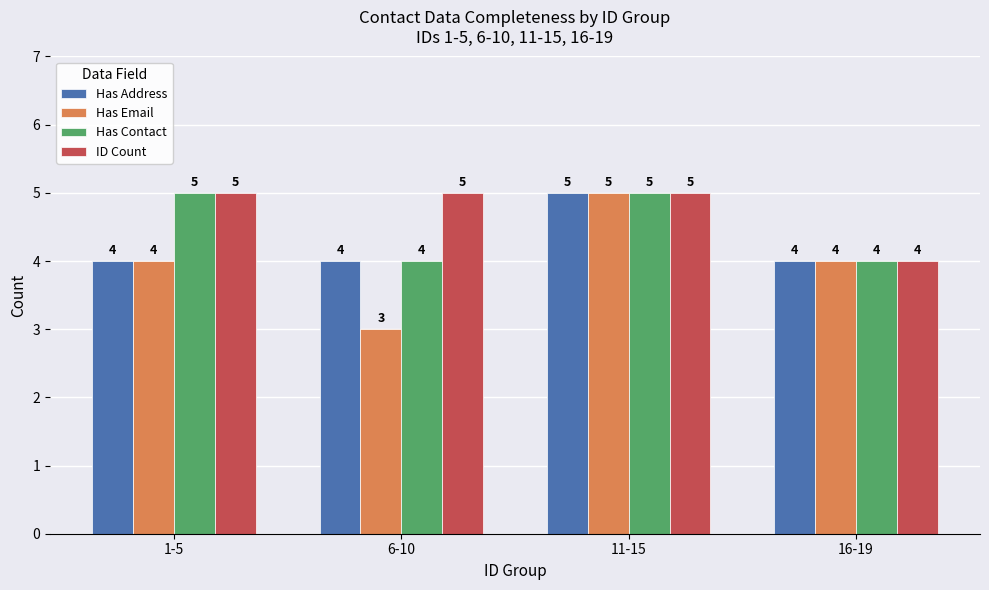

What is the difference between the maximum and minimum values in the Has Address series?

1